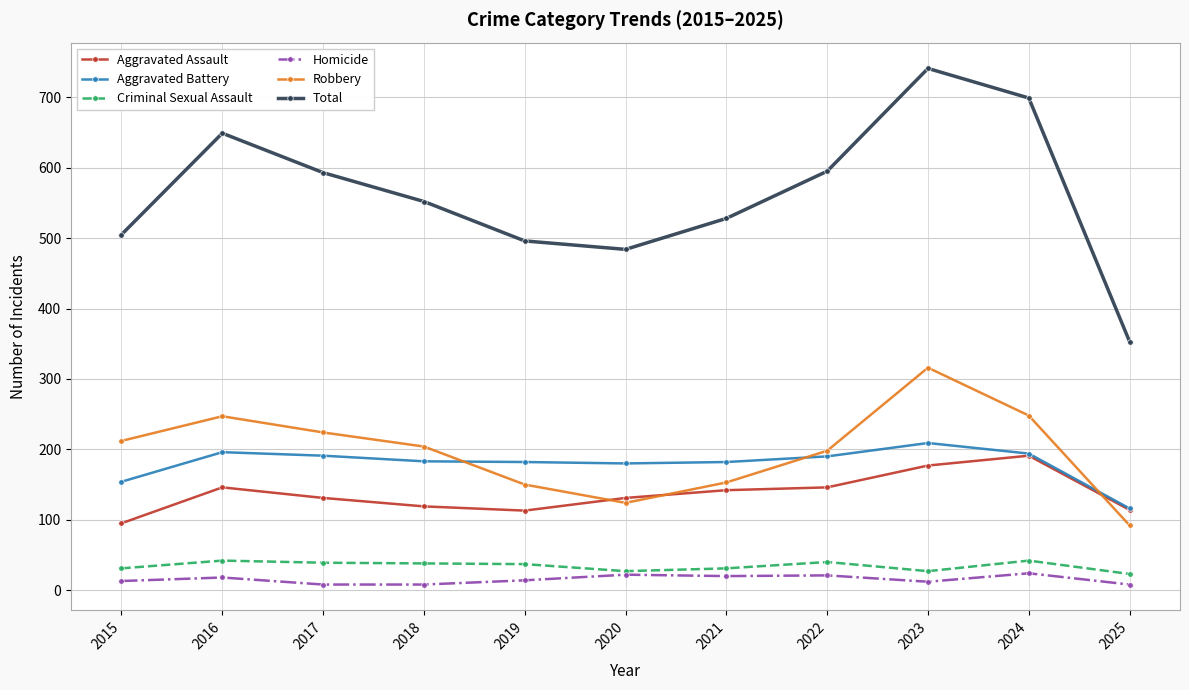

How many distinct data groups are displayed?

6